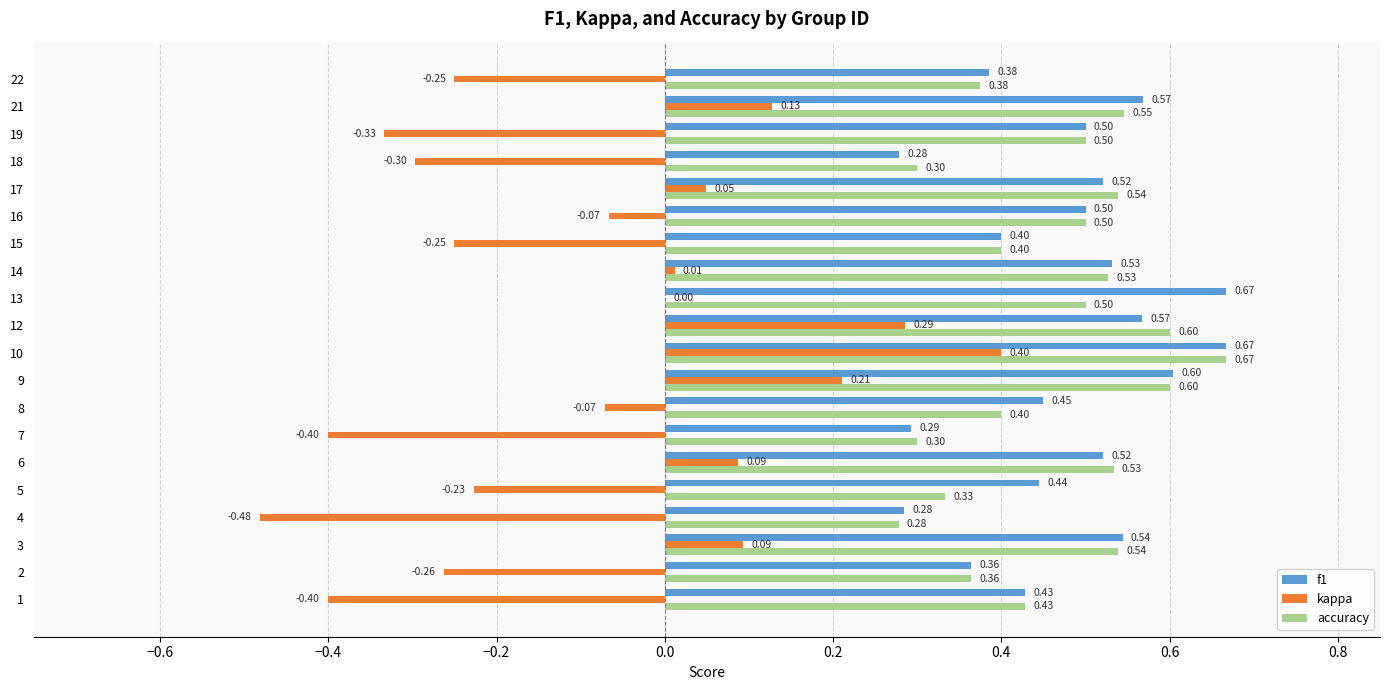

What are all the series names shown in the legend?

f1, kappa, accuracy